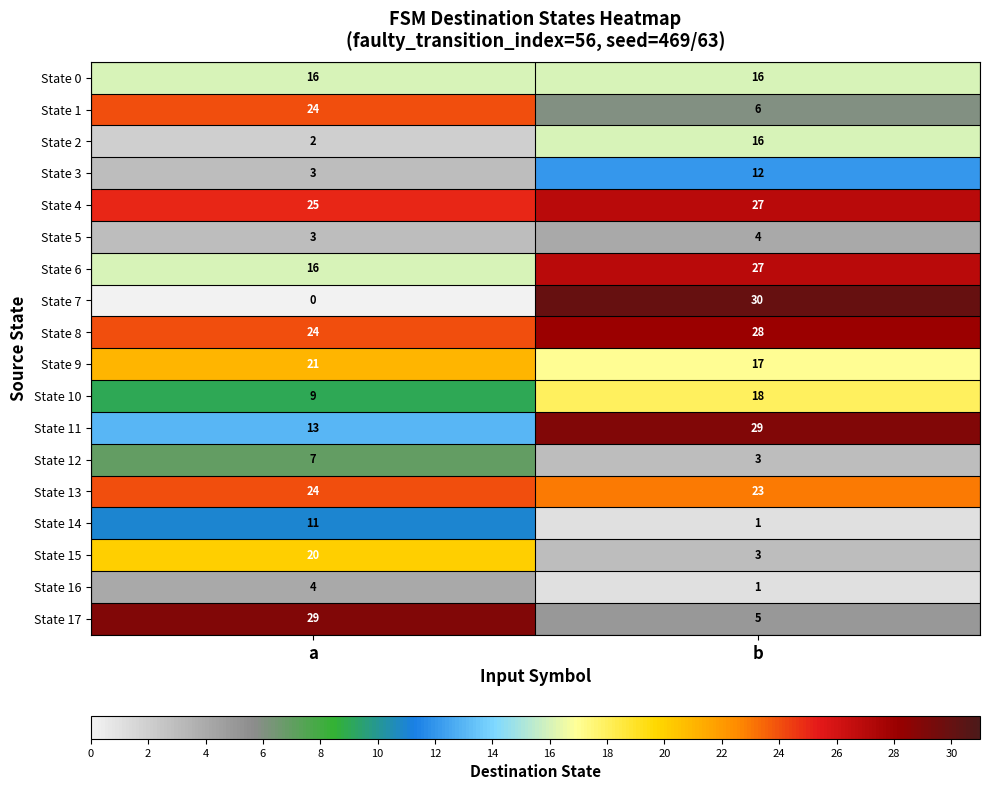

Which series has the largest range (max minus min)?

State 7